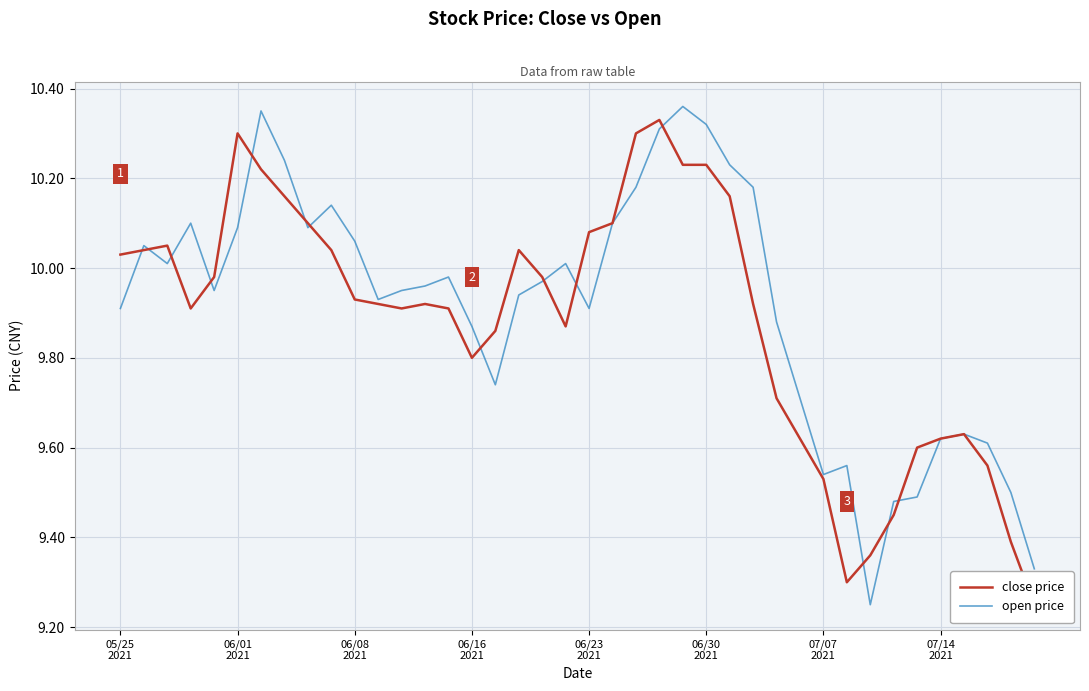

Is it true that open price equals 12.6 at 31?

False